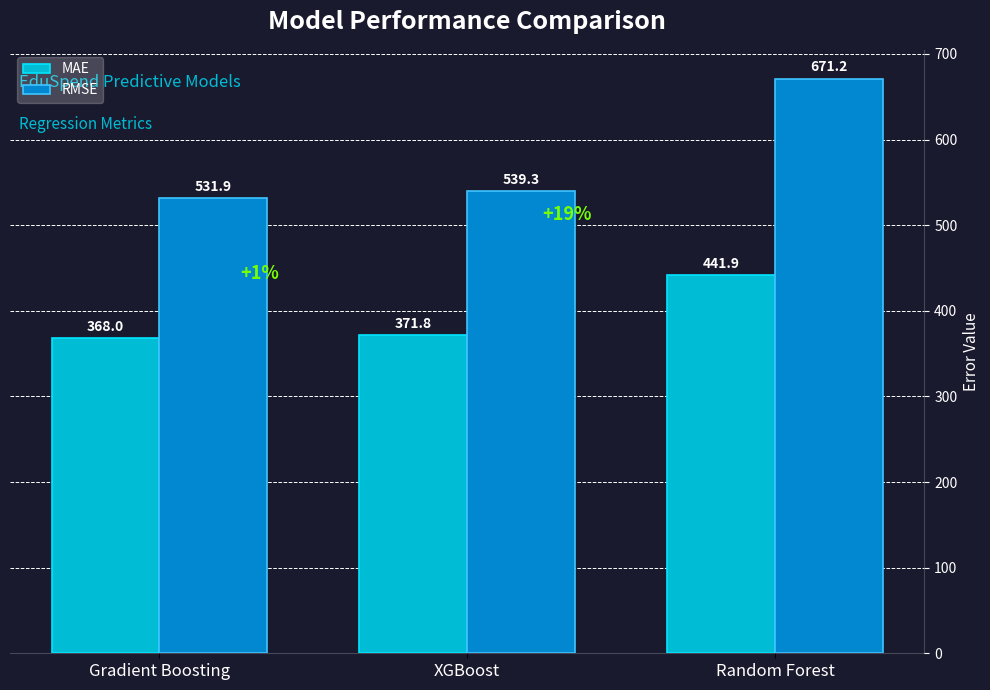

Reading left to right, extract all data points from this chart.

MAE: Gradient Boosting=368.0	XGBoost=371.8	Random Forest=441.9
RMSE: Gradient Boosting=531.9	XGBoost=539.3	Random Forest=671.2